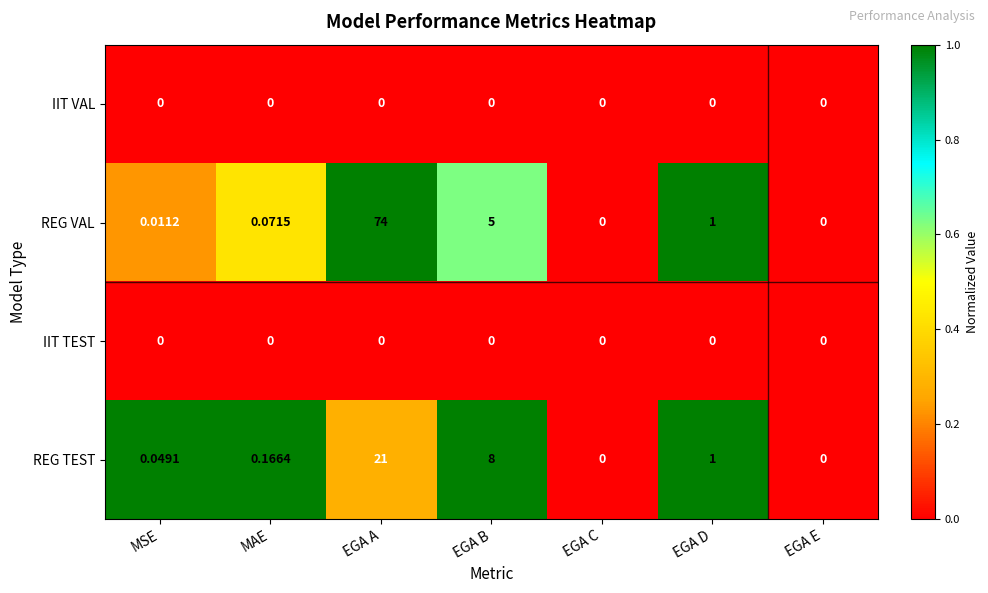

At which category is the sum across all series the highest?

EGA A